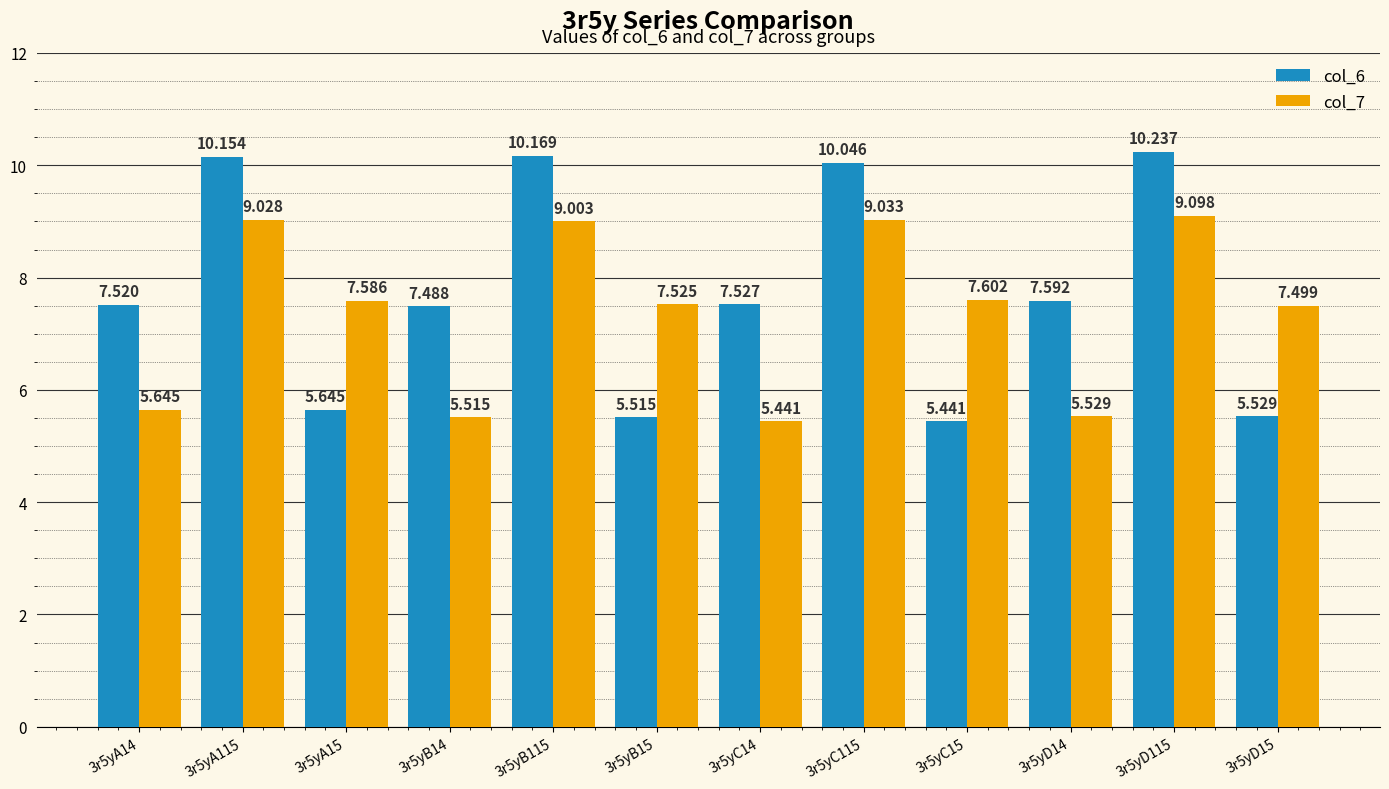

Is the value of col_6 at 3r5yC115 greater than the value of col_7 at 3r5yC15?

Yes